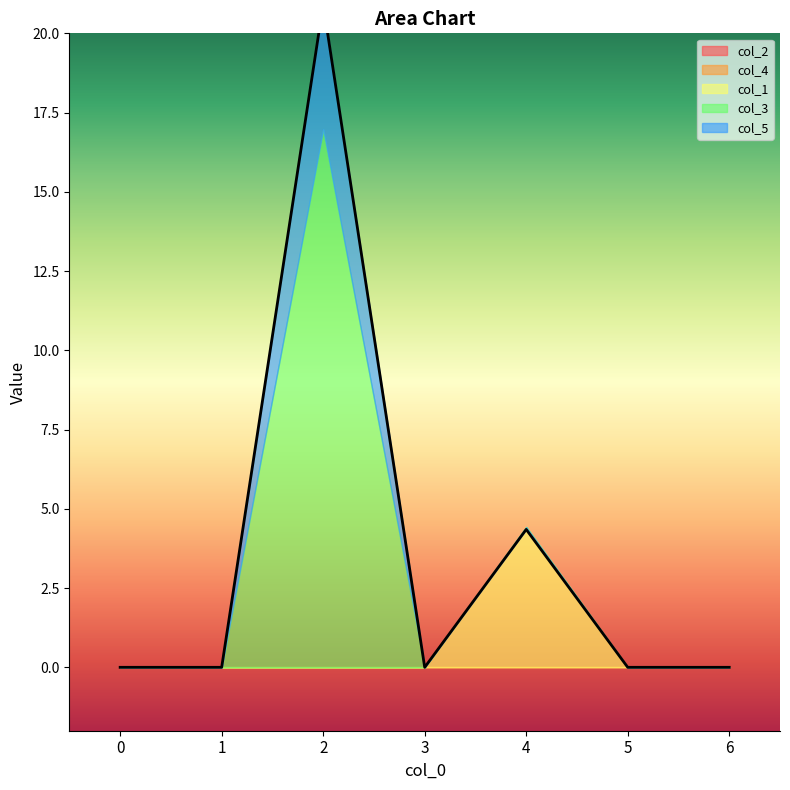

Is the value of col_1 at 4 greater than the value of col_3 at 3?

Yes